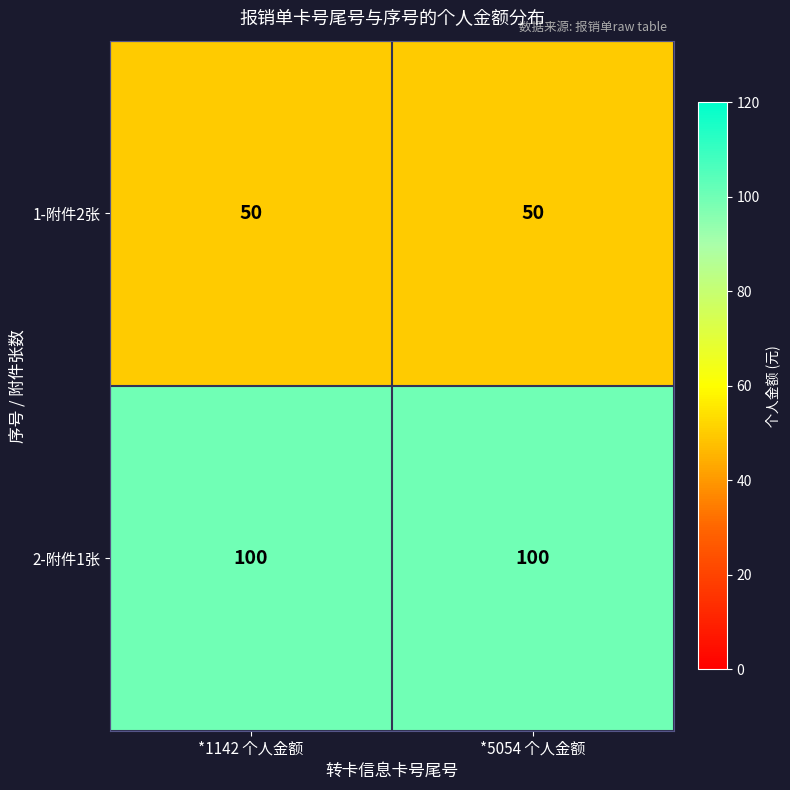

What is the average value of the 1-附件2张 series?

50